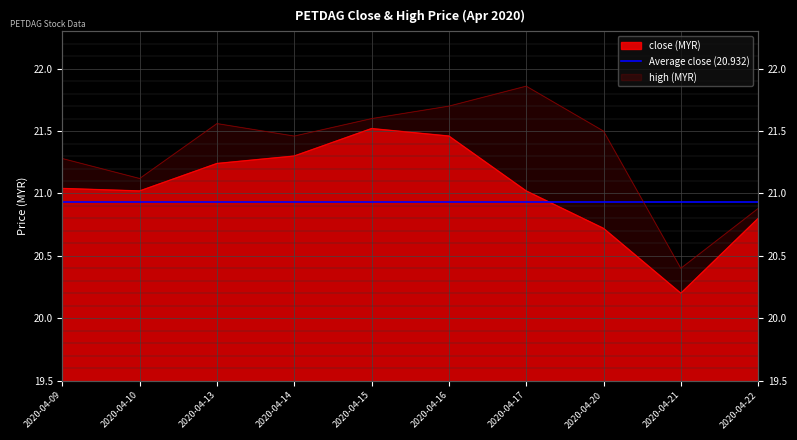

At which label is high closest to 21?

2020-04-10